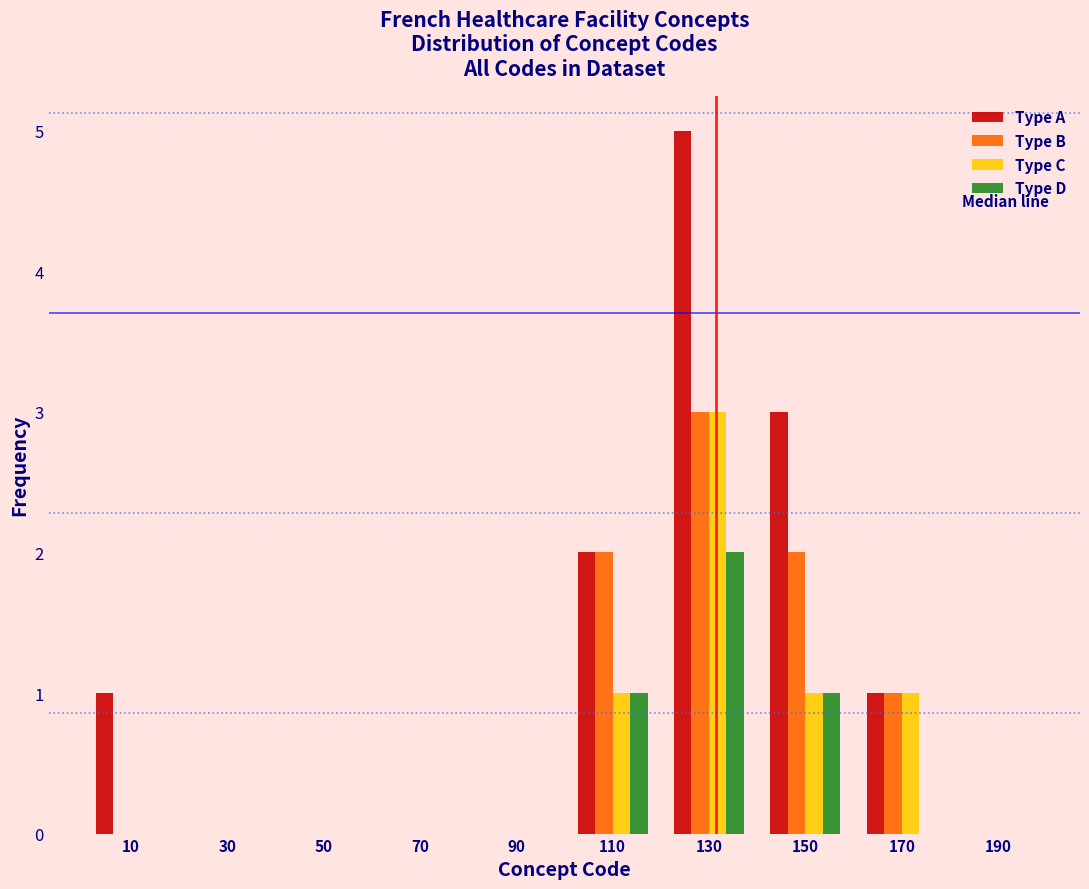

Reading left to right, transcribe this chart: for each range on the x-axis, give the height of each series' bar. The values are not printed on the chart, so give them approximately, as read against the axis.

0 to 20: Type A=1	Type B=0	Type C=0	Type D=0
20 to 40: Type A=0	Type B=0	Type C=0	Type D=0
40 to 60: Type A=0	Type B=0	Type C=0	Type D=0
60 to 80: Type A=0	Type B=0	Type C=0	Type D=0
80 to 100: Type A=0	Type B=0	Type C=0	Type D=0
100 to 120: Type A=2	Type B=2	Type C=1	Type D=1
120 to 140: Type A=5	Type B=3	Type C=3	Type D=2
140 to 160: Type A=3	Type B=2	Type C=1	Type D=1
160 to 180: Type A=1	Type B=1	Type C=1	Type D=0
180 to 200: Type A=0	Type B=0	Type C=0	Type D=0